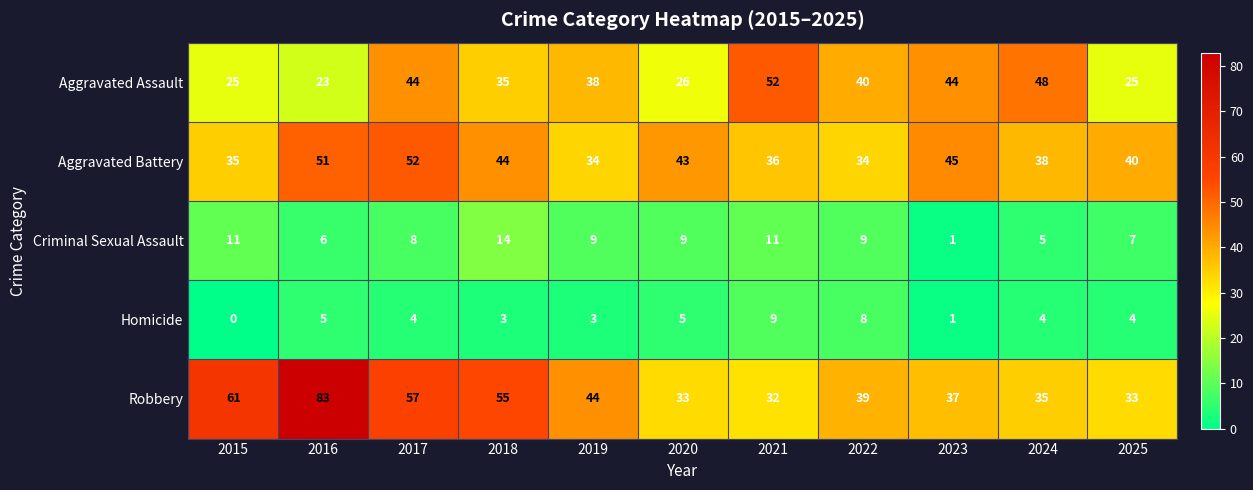

Which label corresponds to the largest value in the chart?

2016